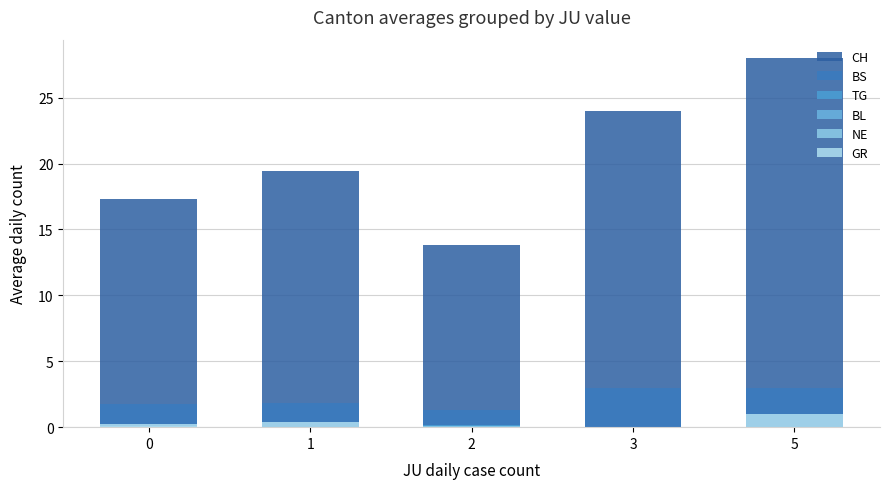

Reading right to left, transcribe all the data shown in this chart.

CH: 5=28.0	3=24.0	2=13.8	1=19.4	0=17.3
BS: 5=3.0	3=3.0	2=1.3	1=1.8	0=1.7
TG: 5=0.0	3=0.0	2=0.2	1=0.0	0=0.1
BL: 5=0.0	3=0.0	2=0.0	1=0.0	0=0.0
NE: 5=0.0	3=0.0	2=0.1	1=0.0	0=0.1
GR: 5=1.0	3=0.0	2=0.0	1=0.4	0=0.2